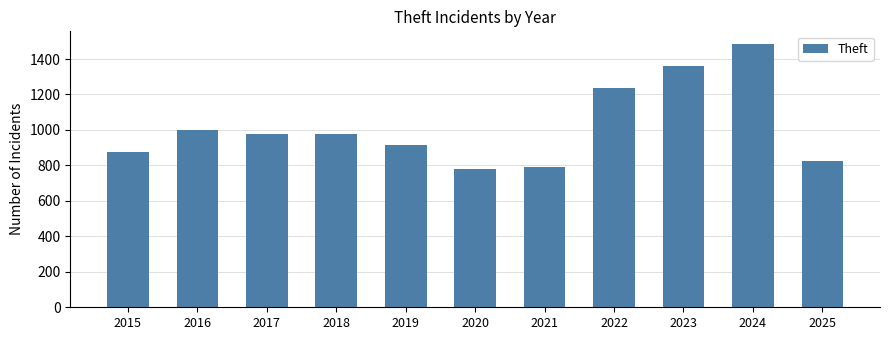

What is the value of the 3rd bar from the left?

979